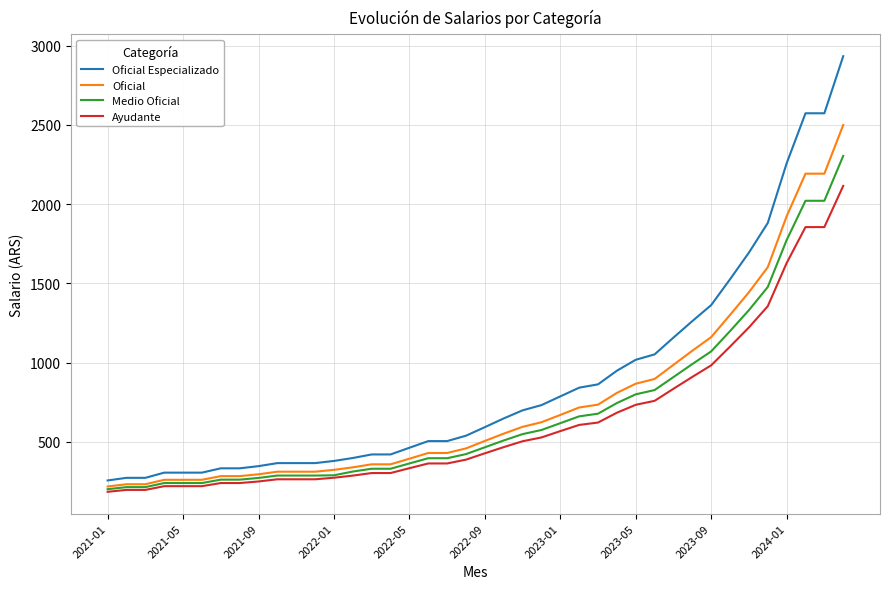

What are all the series names shown in the legend?

Oficial Especializado, Oficial, Medio Oficial, Ayudante